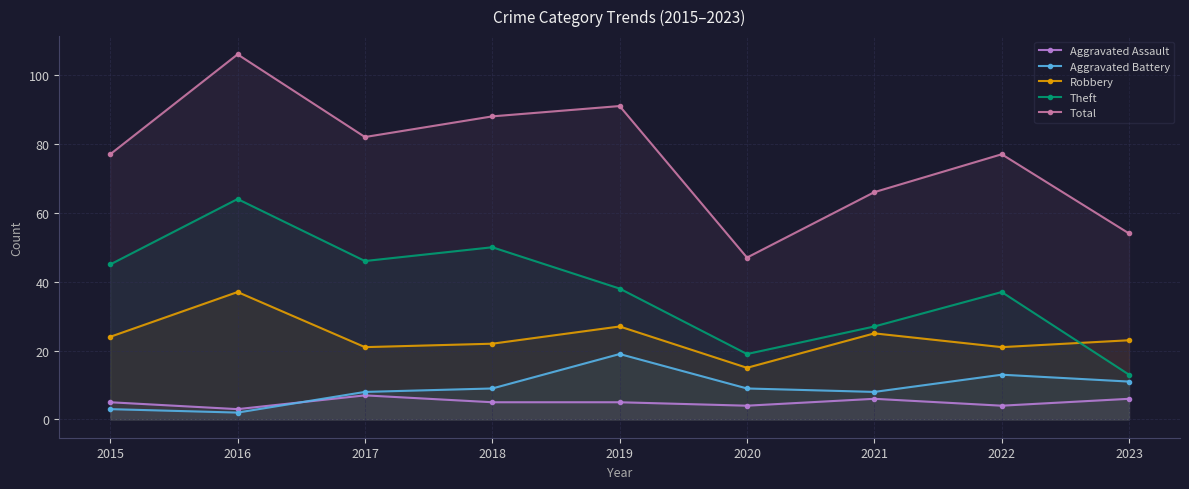

What is the value of the Theft point at the 7th from the left?

27